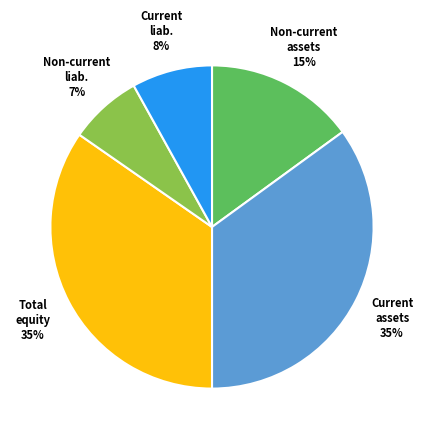

To the nearest percent, what is the average slice percentage?

20%